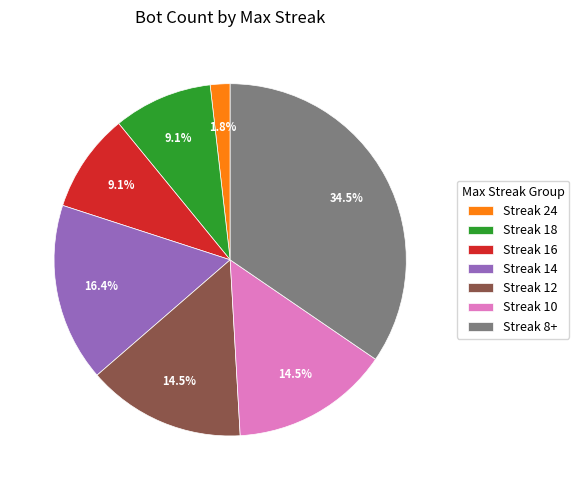

What percentage do Streak 12 and Streak 16 together represent?

23.6%